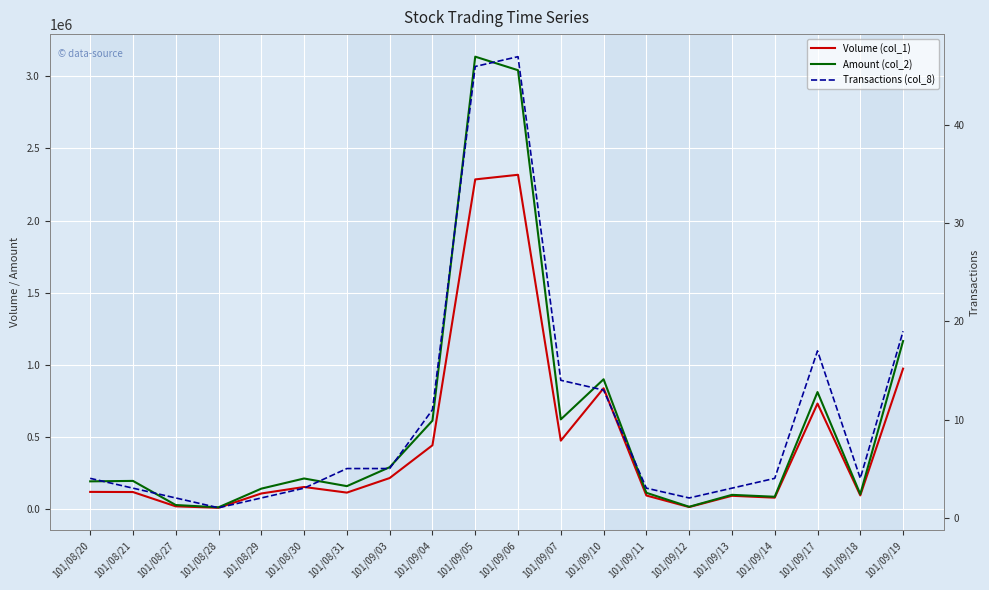

At how many categories does at least one series exceed 2249669?

2